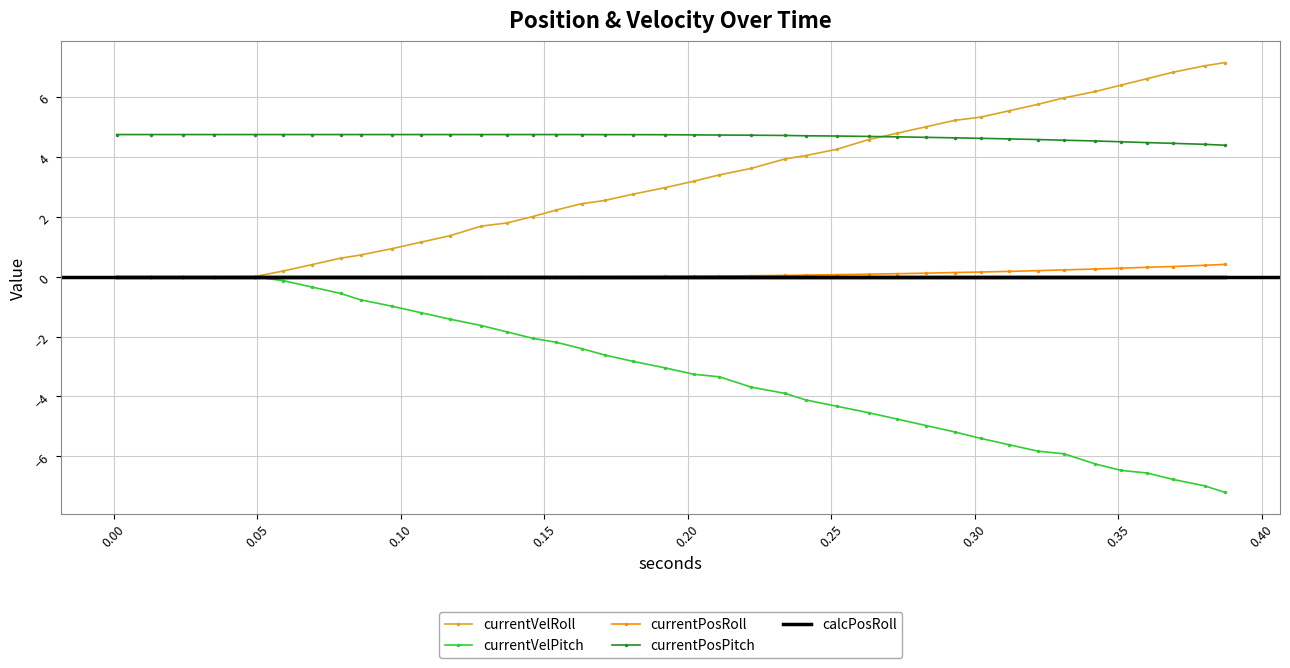

Which series has the largest total across all categories?

currentPosPitch